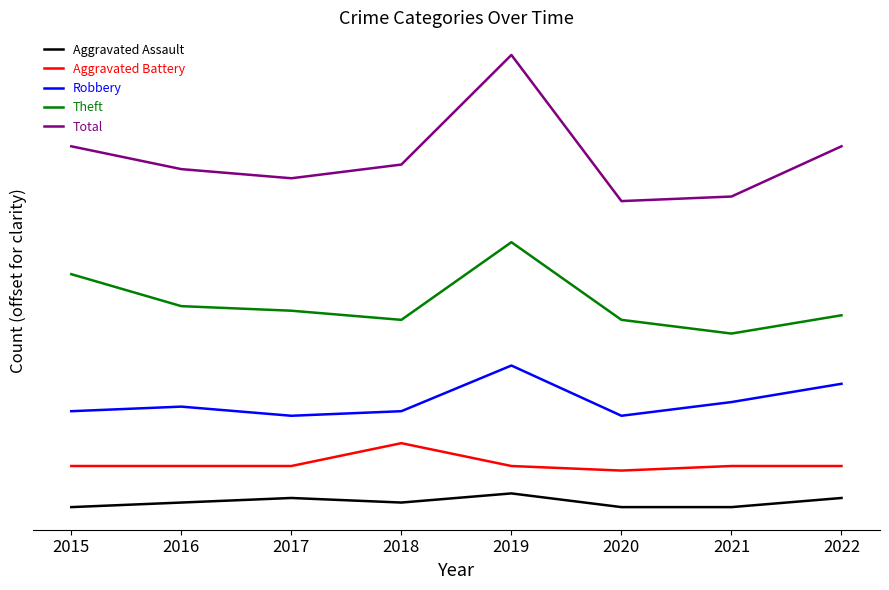

Between 2021 and 2016, which is larger?

2016